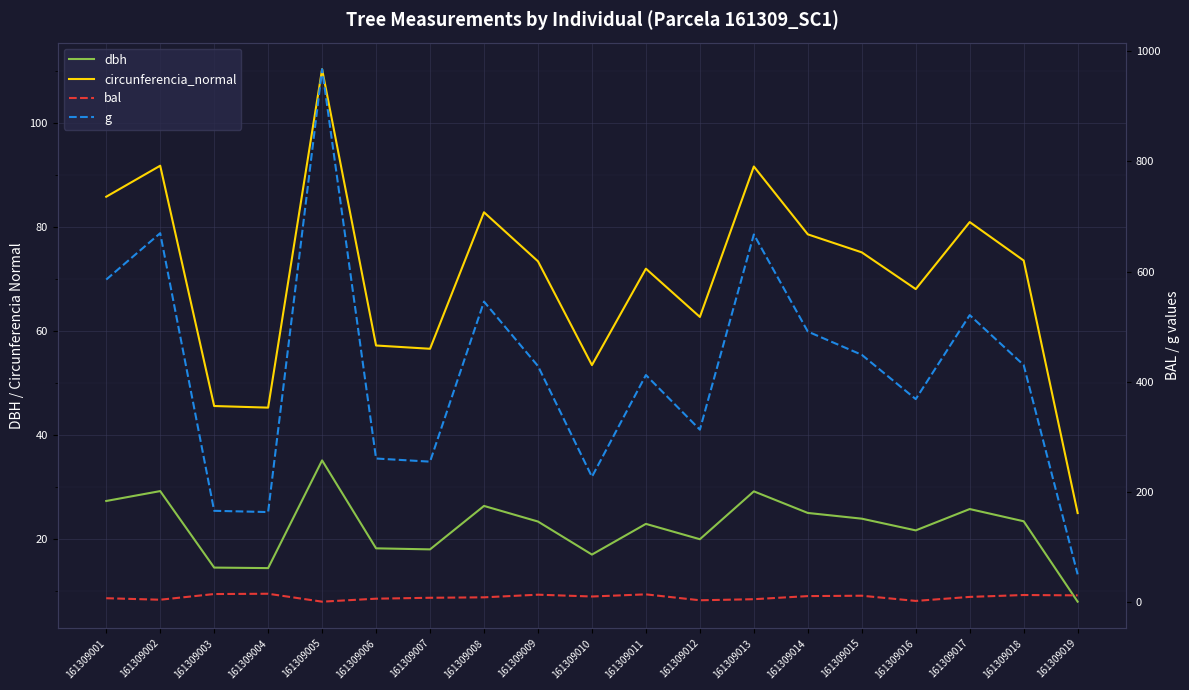

Which series has the widest spread of values?

g